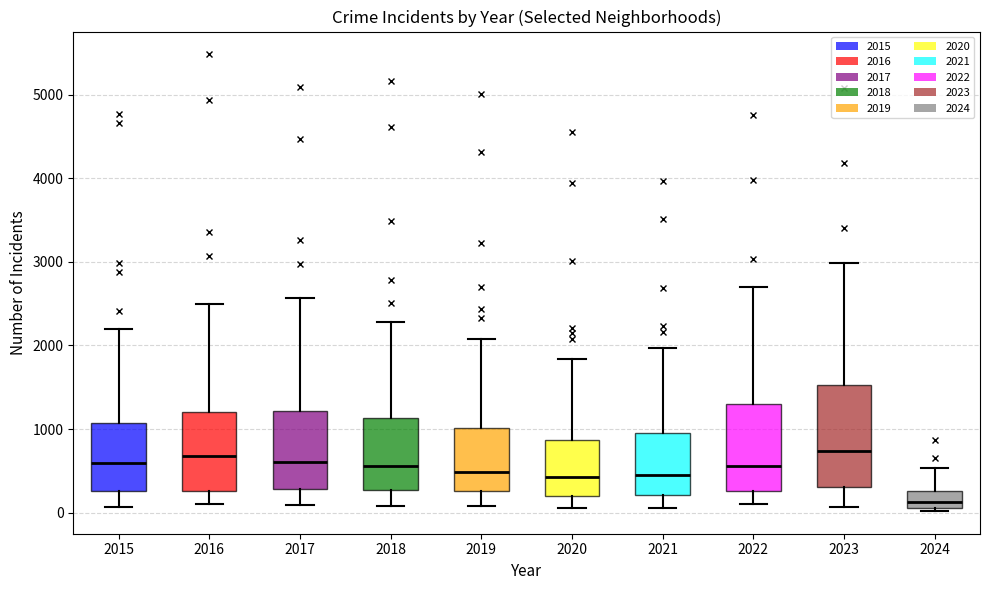

Where is the lower edge of the box at x = 2020 on the y-axis? The values are not printed on the chart, so give them approximately, as read against the axis.

200